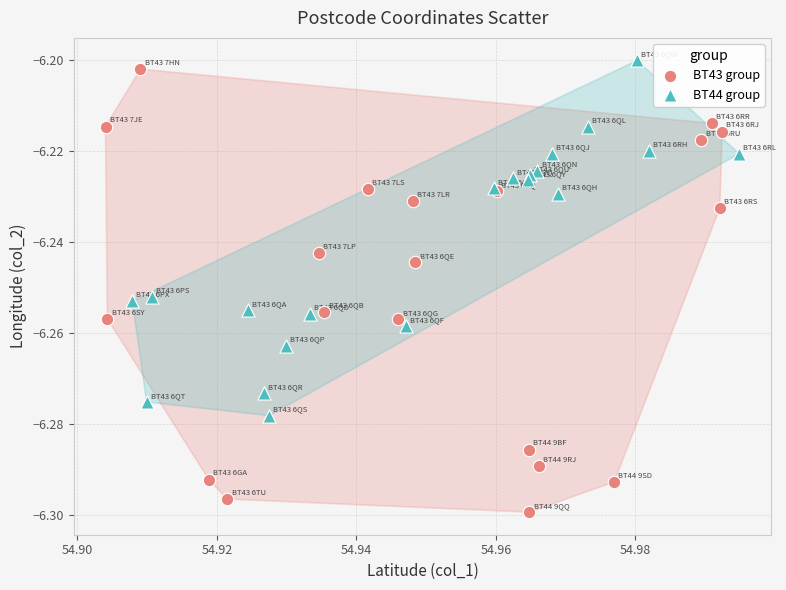

Which series reaches the maximum Y coordinate?

BT44 group